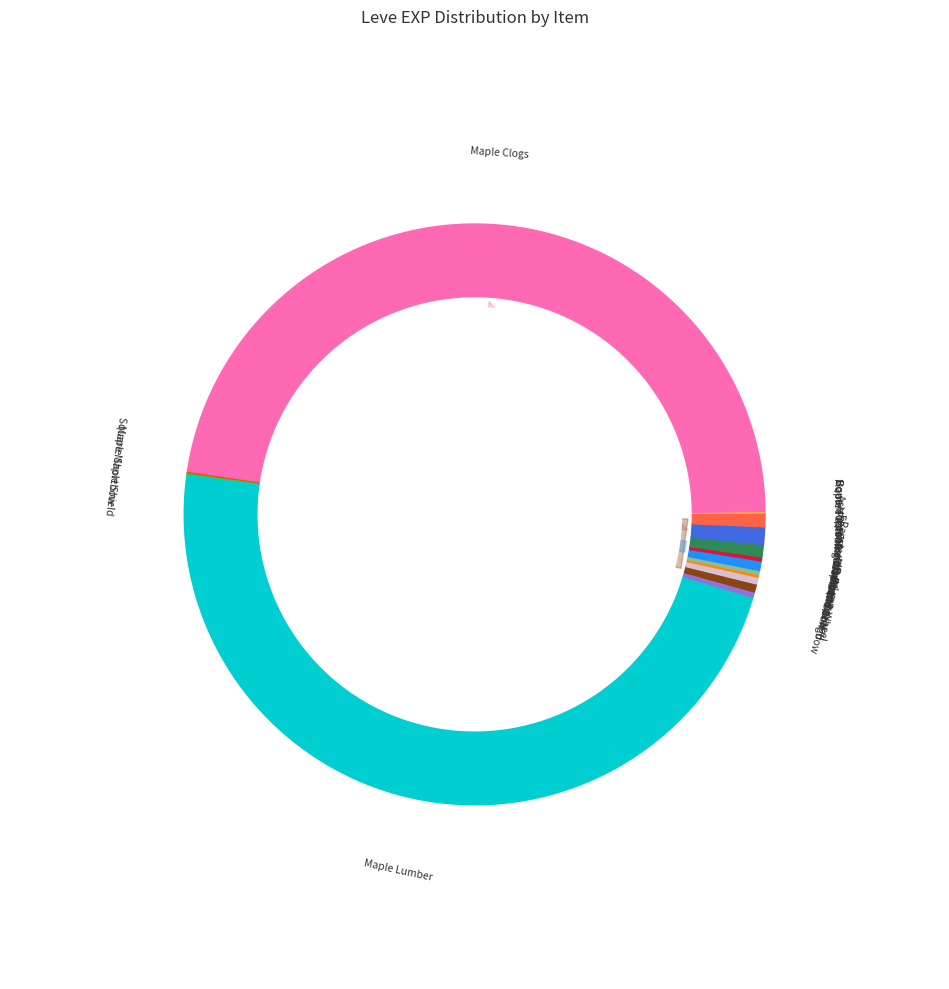

To the nearest percent, what is the difference between the largest and smallest slice percentages?

47%